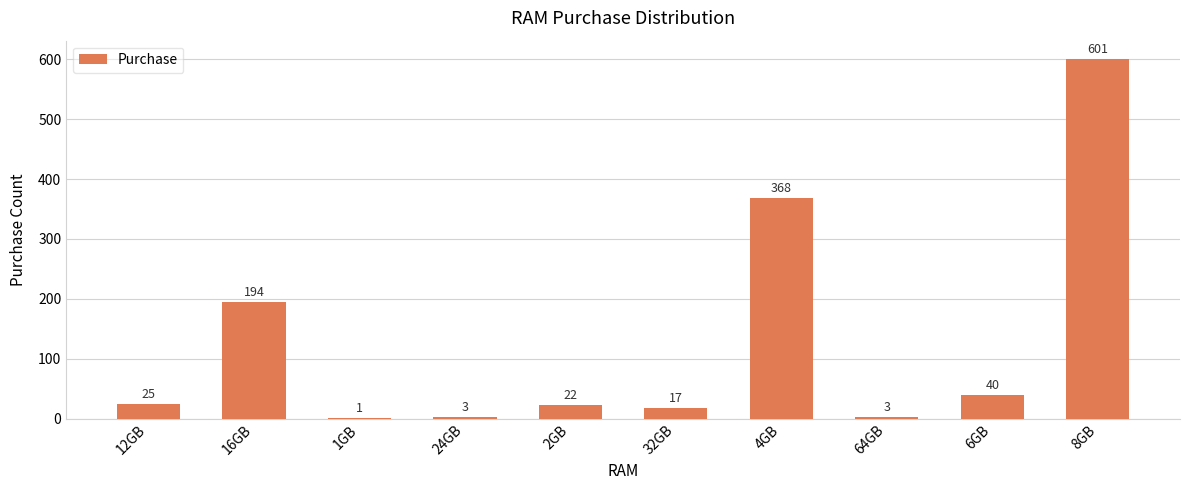

What is the difference between the values at 6GB and 1GB?

39